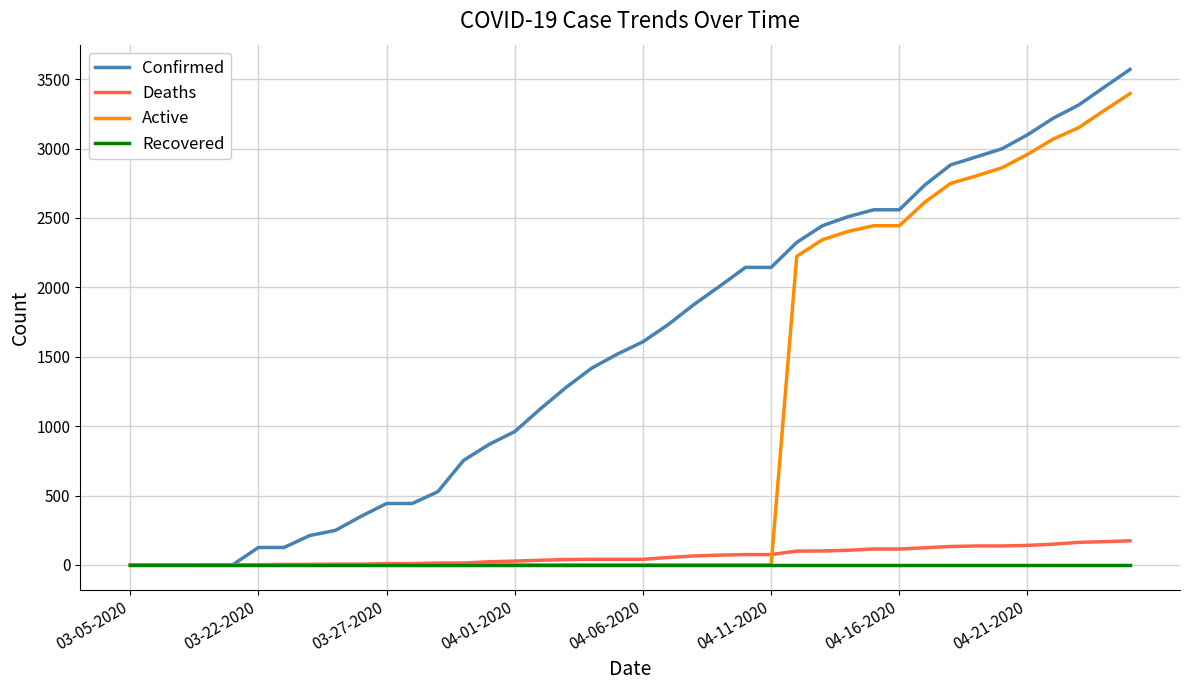

Is this an area chart (filled region under the line)?

No